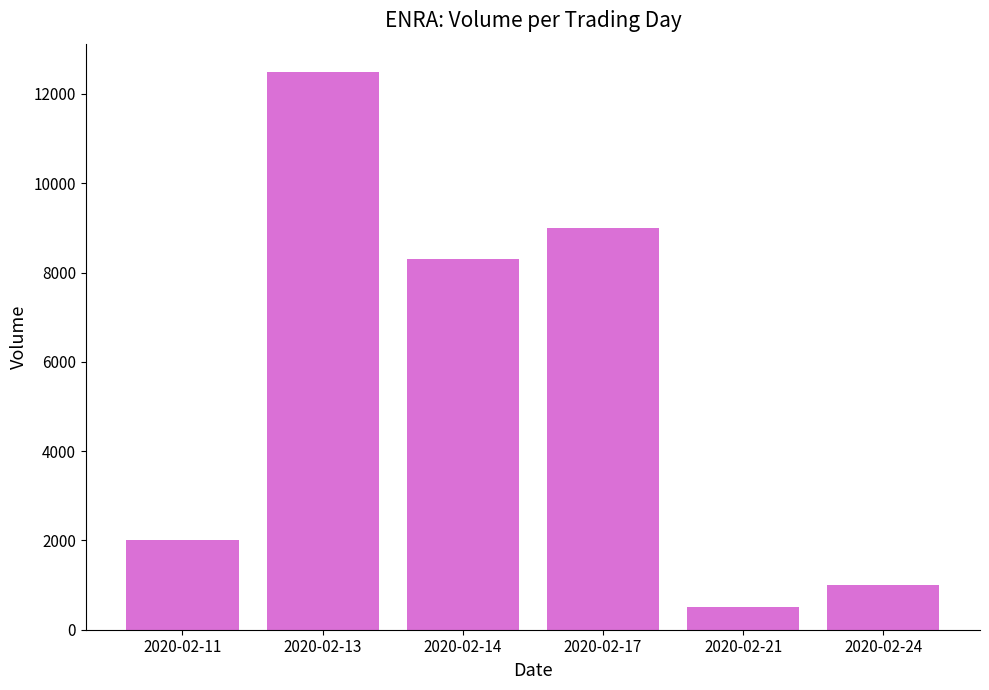

How many series are shown in this chart?

1